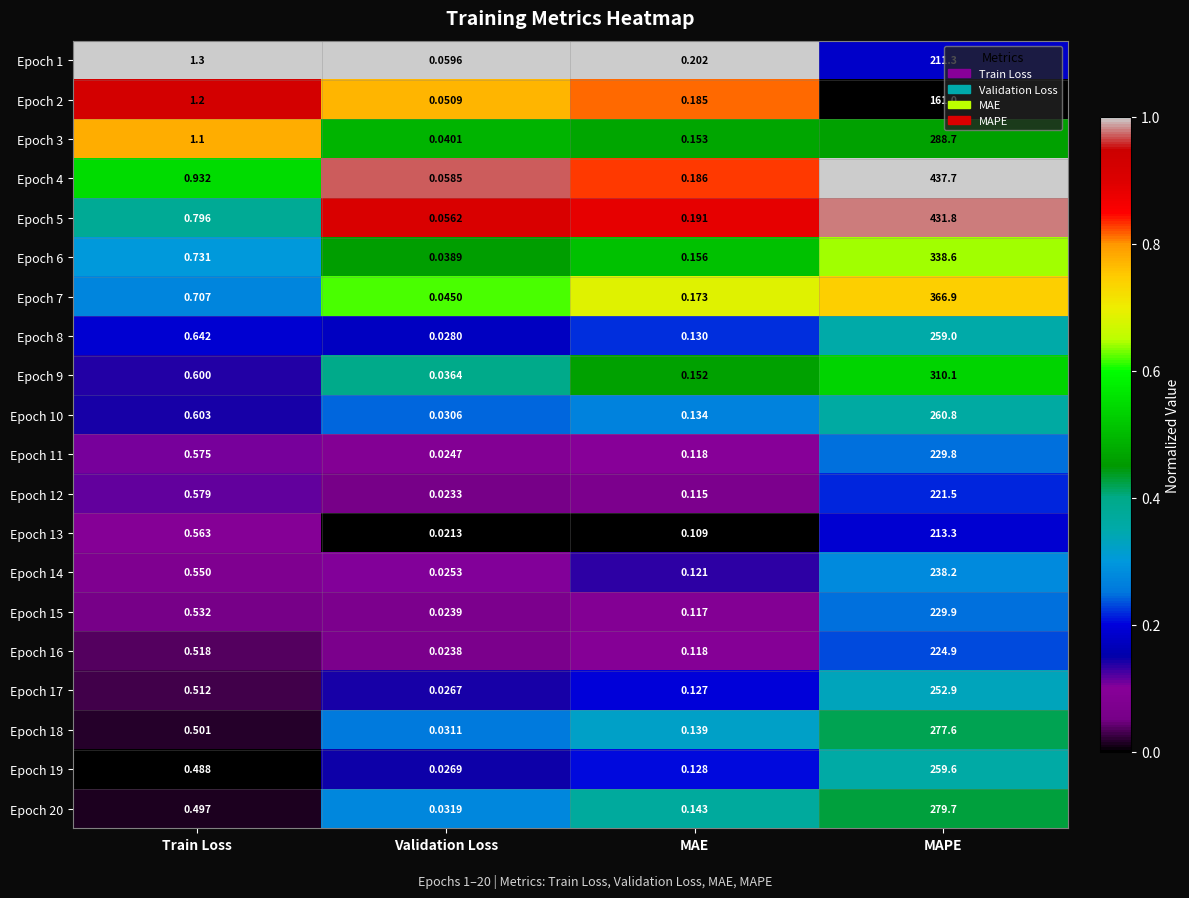

At which category is the sum across all series the highest?

MAPE